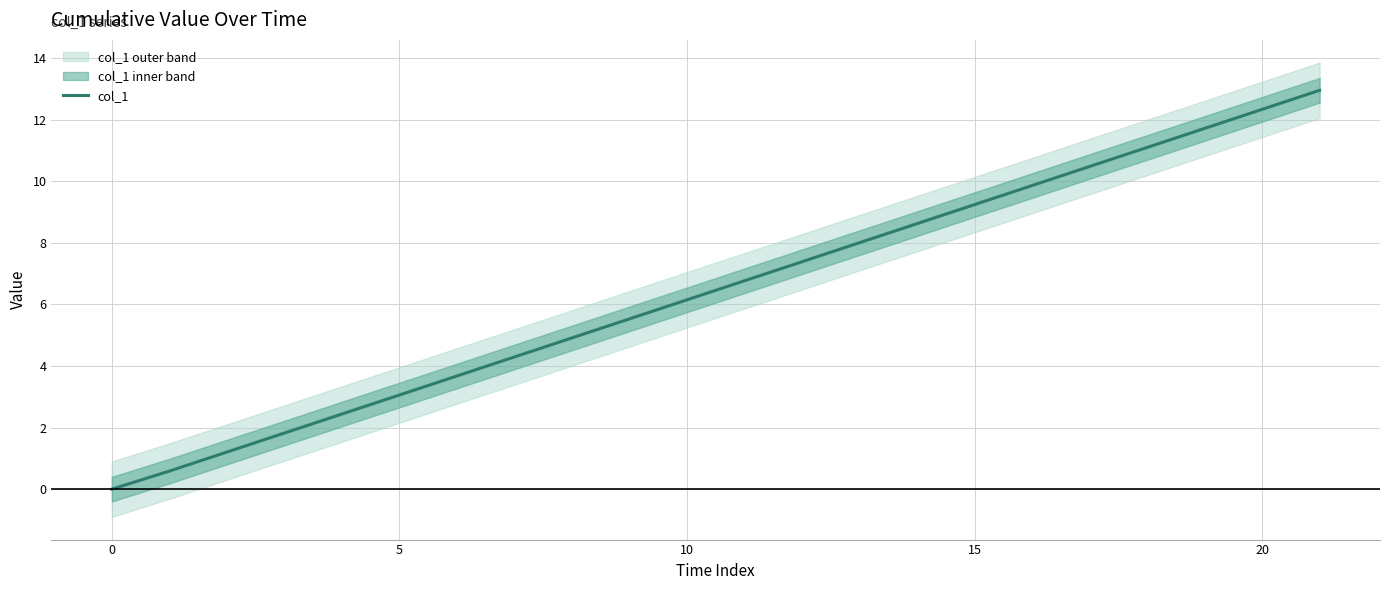

What is the average value?

6.5